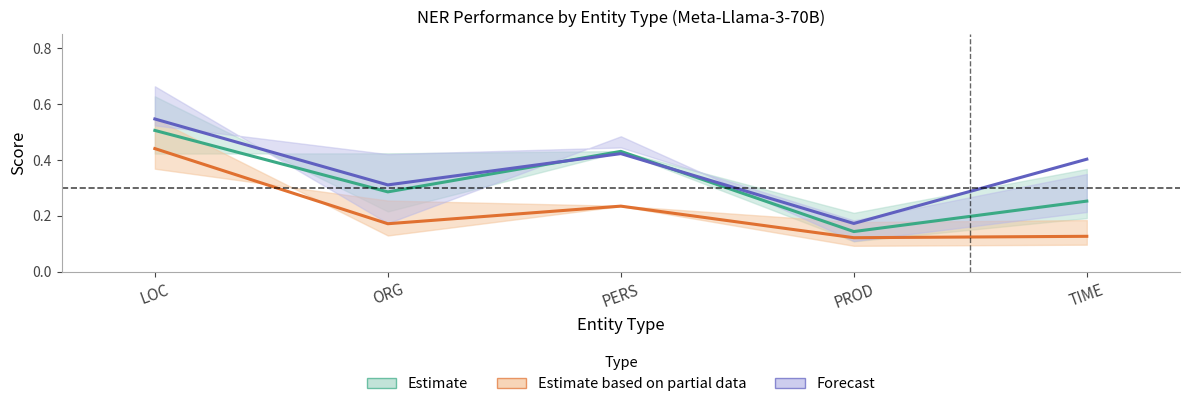

True or false: Forecast and Estimate based on partial data intersect in this chart.

False